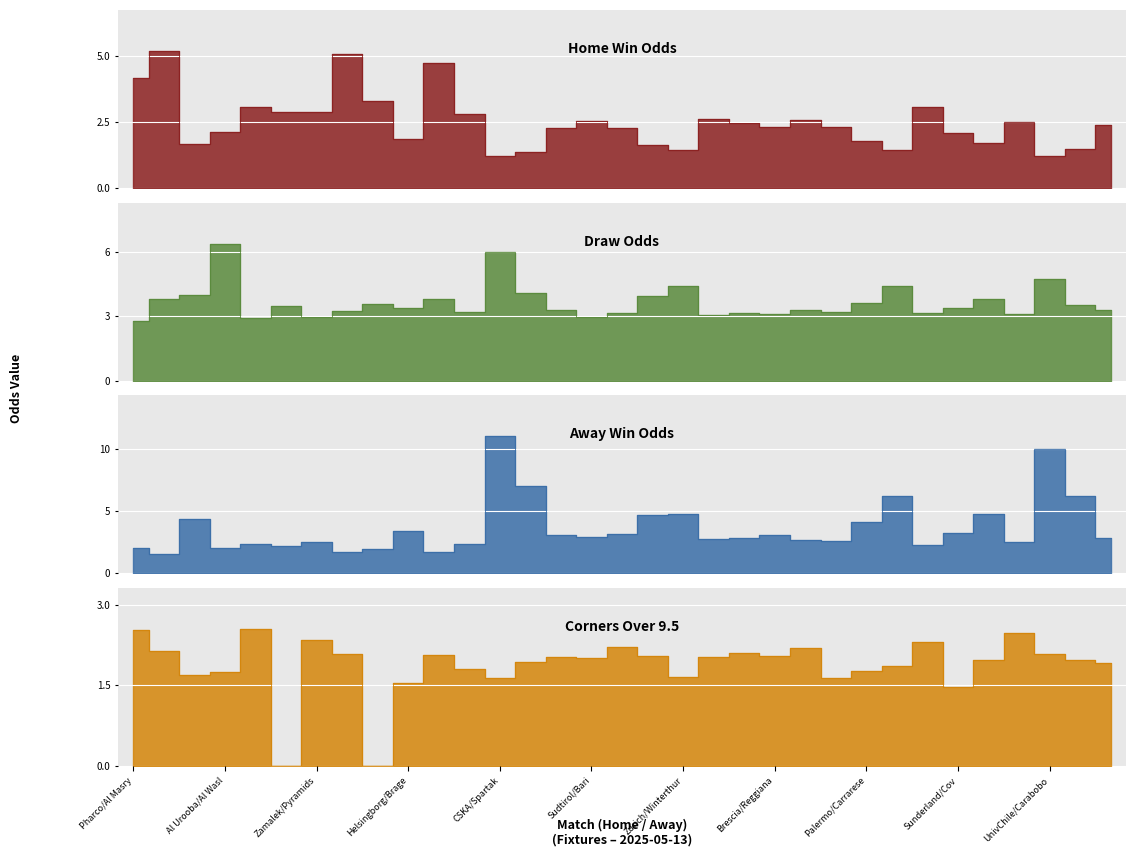

How many categories are shown in the chart?

33